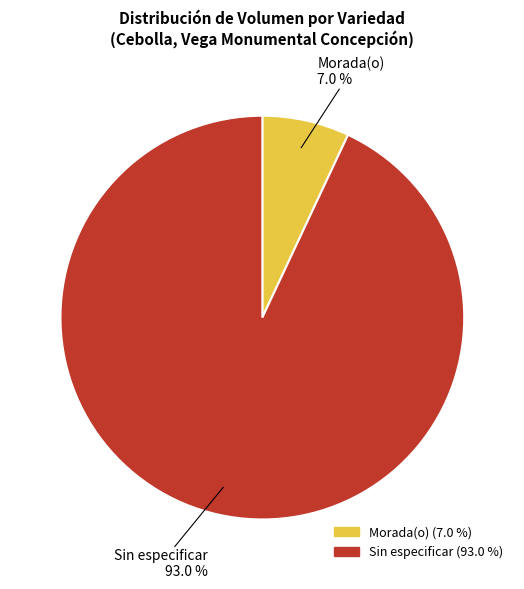

To the nearest percent, what is the combined percentage of Morada(o) and Sin especificar?

100%